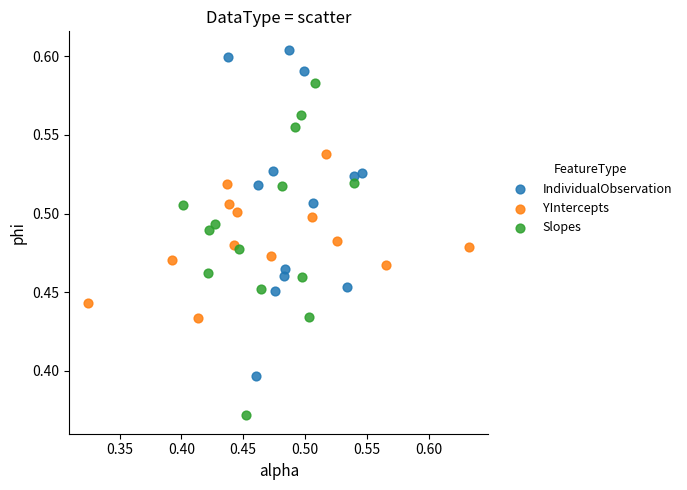

Which series reaches the minimum Y coordinate?

Slopes